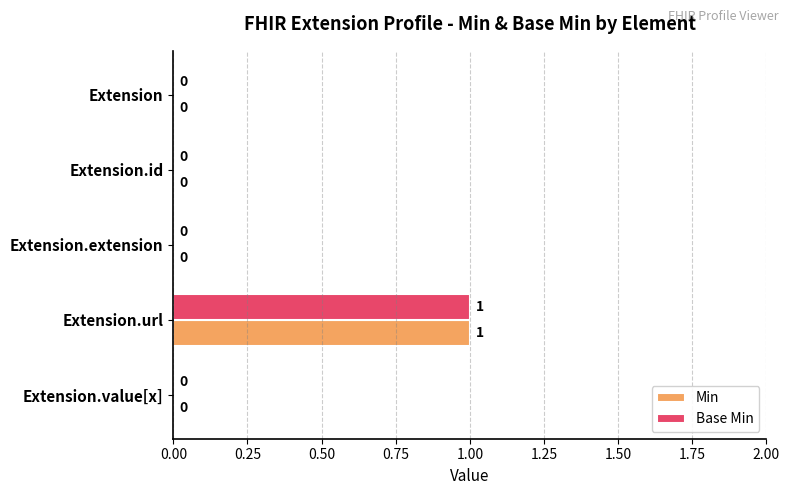

At which label does Base Min reach its peak?

Extension.url